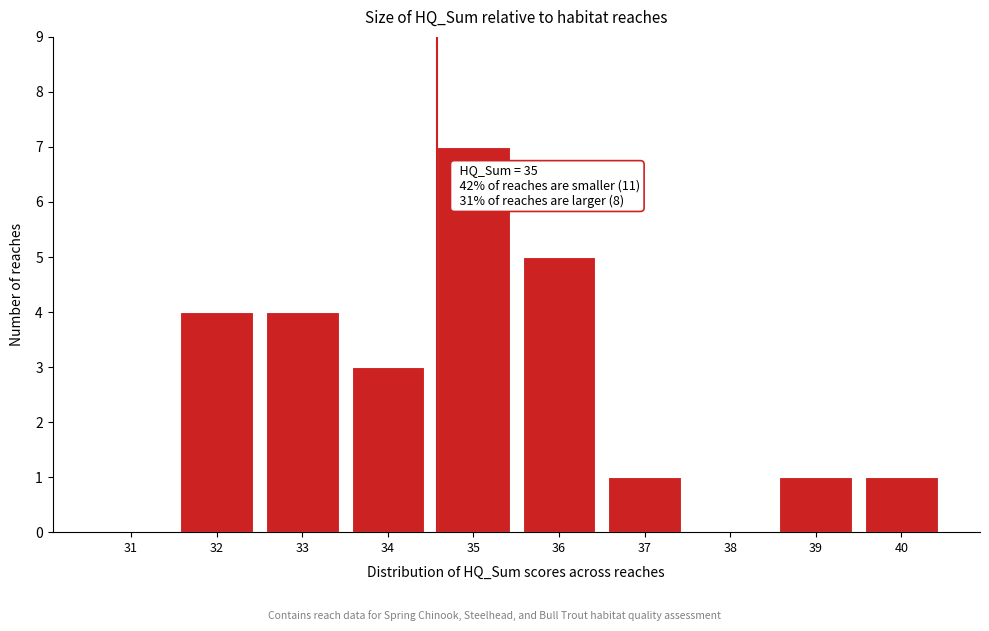

Reading left to right, what are all the values shown in this chart?

31=0	32=4	33=4	34=3	35=7	36=5	37=1	38=0	39=1	40=1